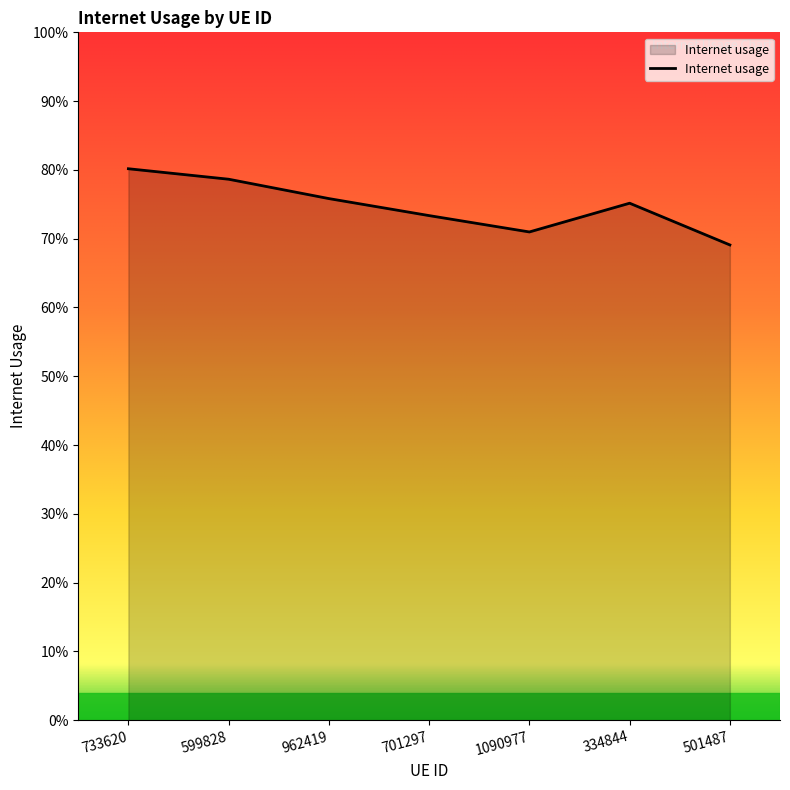

True or false: the data has more than 2 interior local peaks.

False